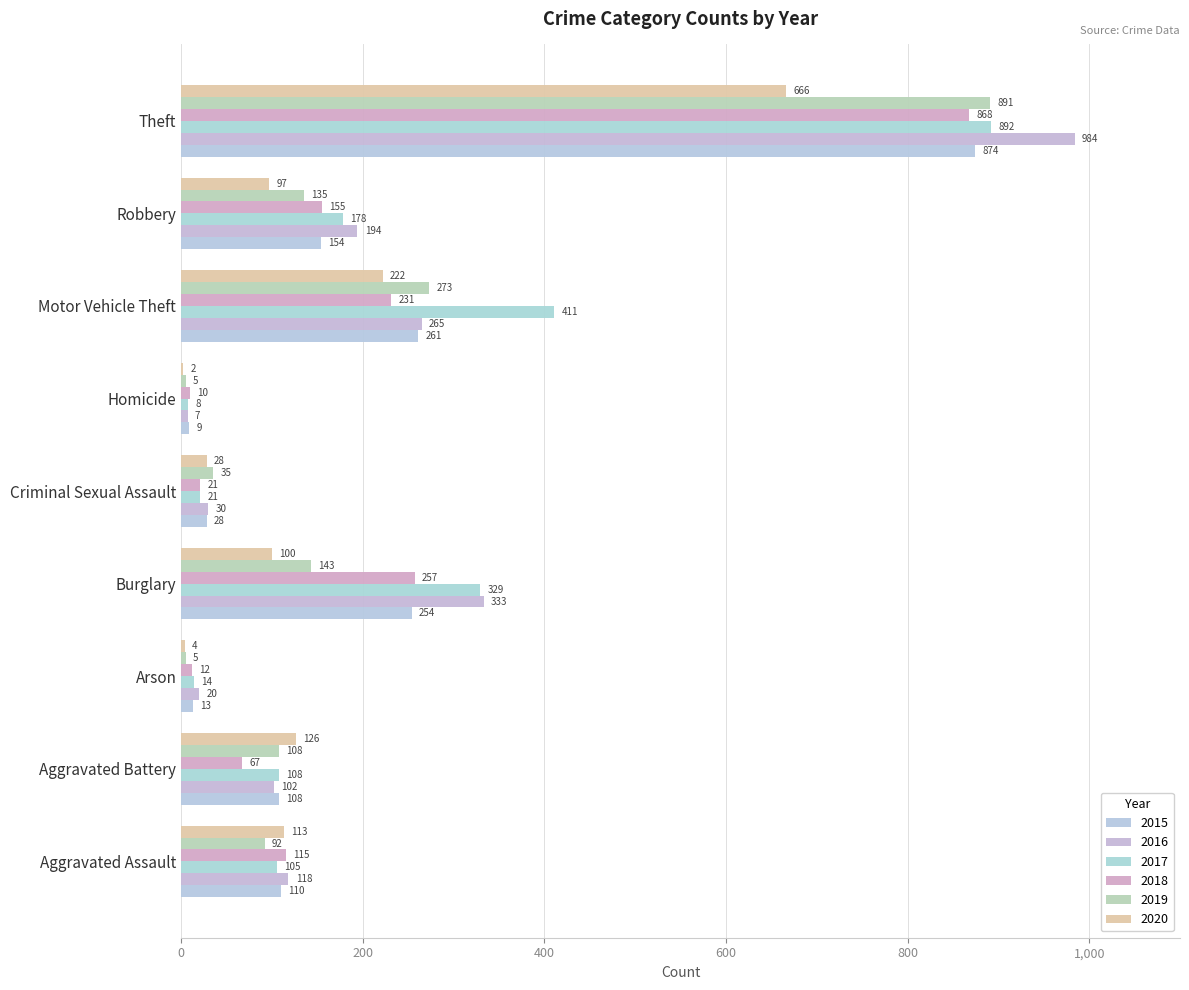

What is the total value across all series at Theft?

5175